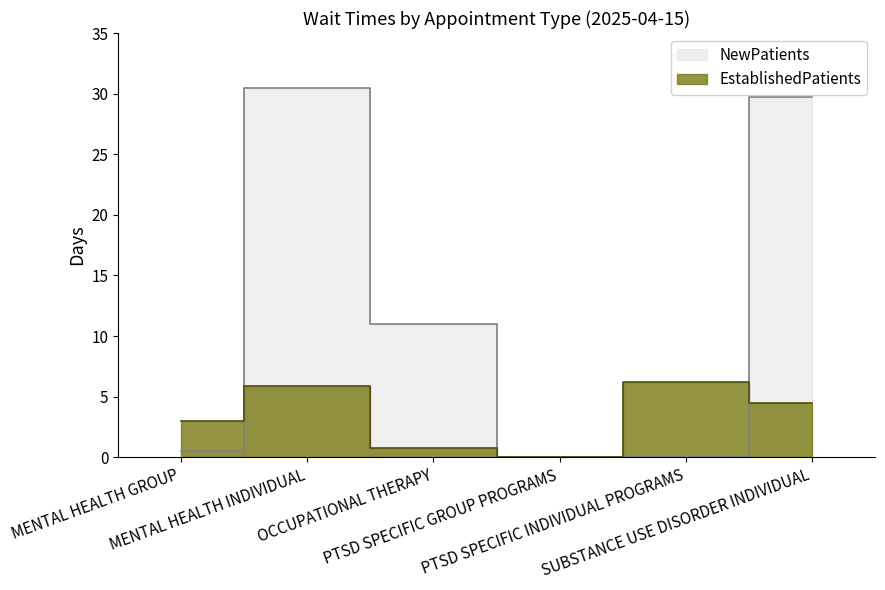

What is the label of the 1st point from the right?

SUBSTANCE USE DISORDER INDIVIDUAL